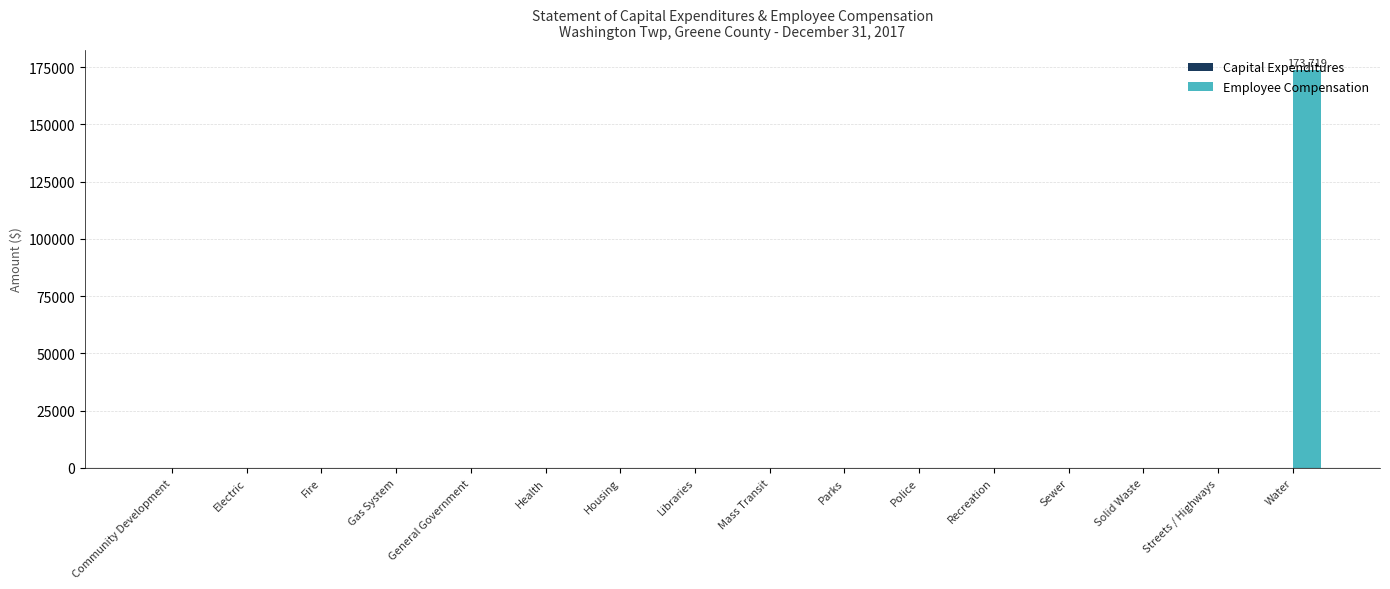

What is the sum of all values?

173719